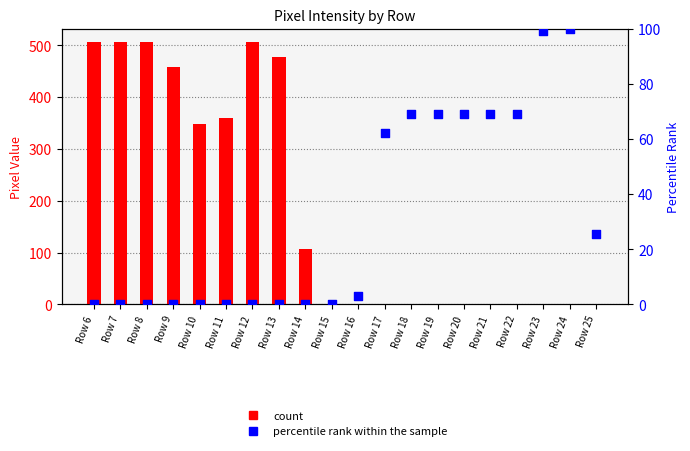

At how many categories does at least one series exceed 451?

6